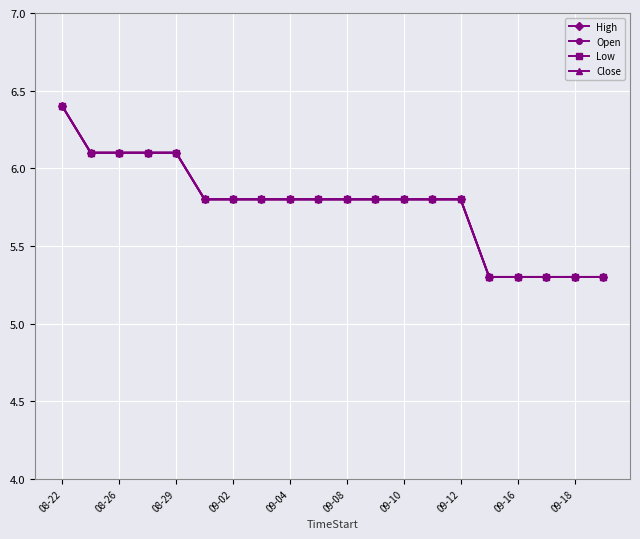

What is the minimum value for Open?

5.3